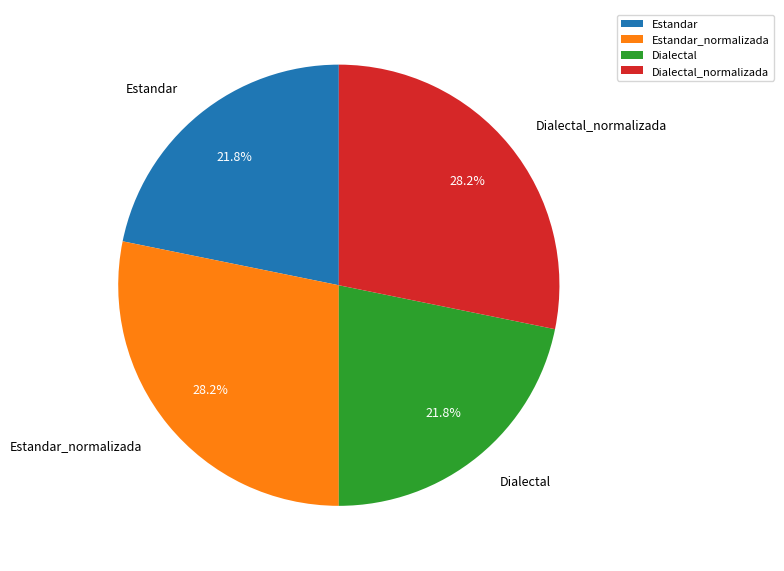

How much of the chart is everything except Dialectal_normalizada?

71.8%